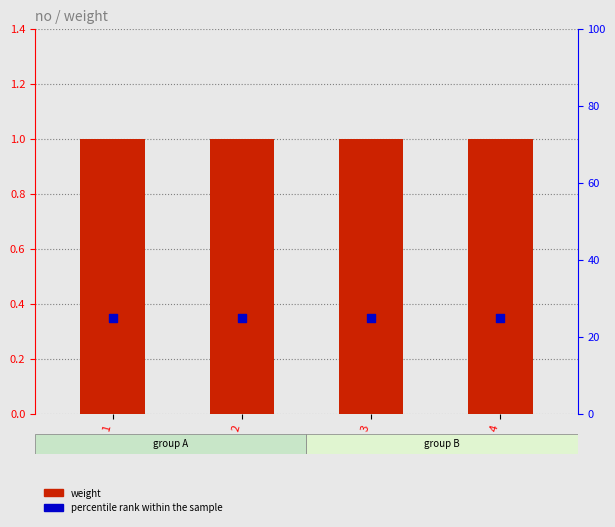

At how many categories does at least one series exceed 17?

4